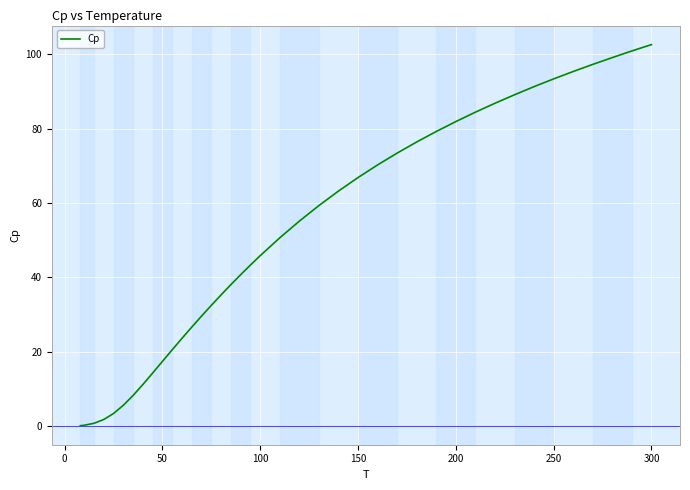

What is the greatest value displayed?

102.6